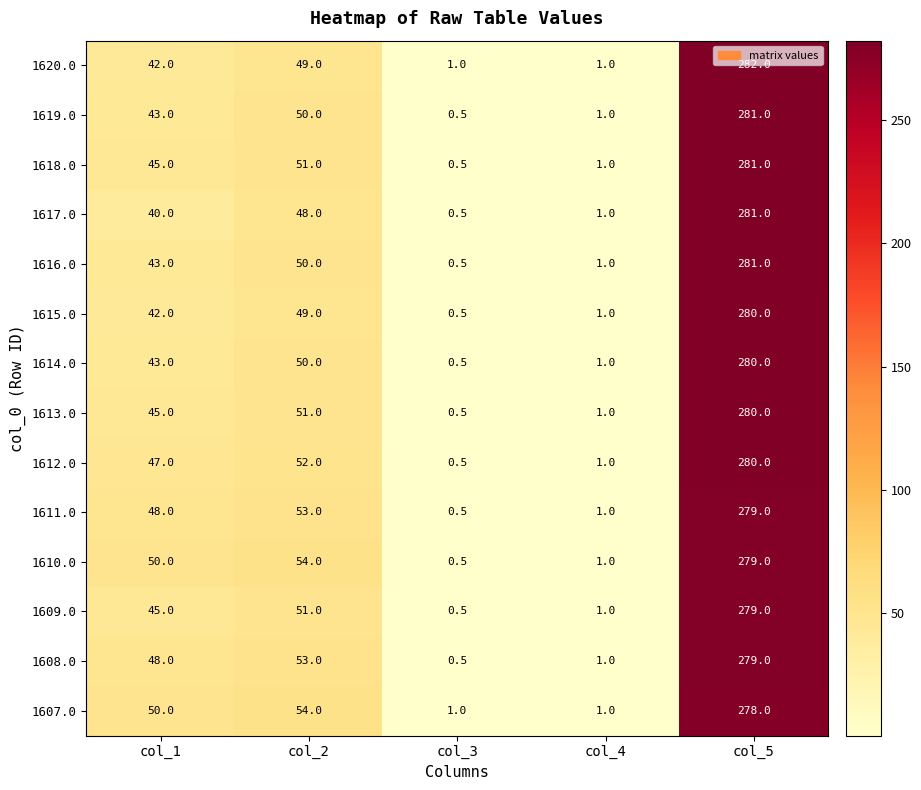

At which category is the sum across all series the highest?

col_5